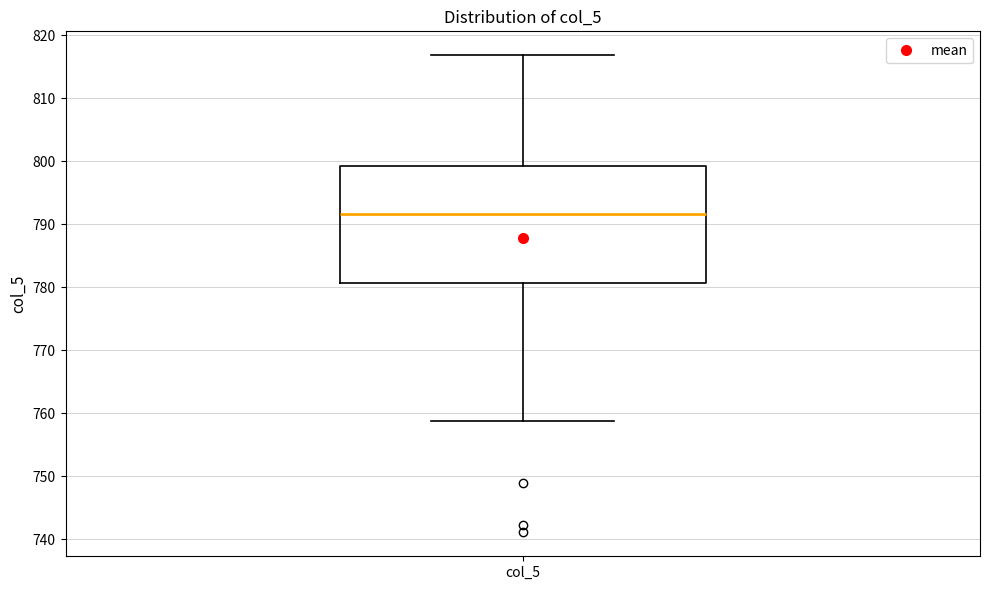

Where is the upper edge of the box for col_5 on the y-axis? The values are not printed on the chart, so give them approximately, as read against the axis.

799